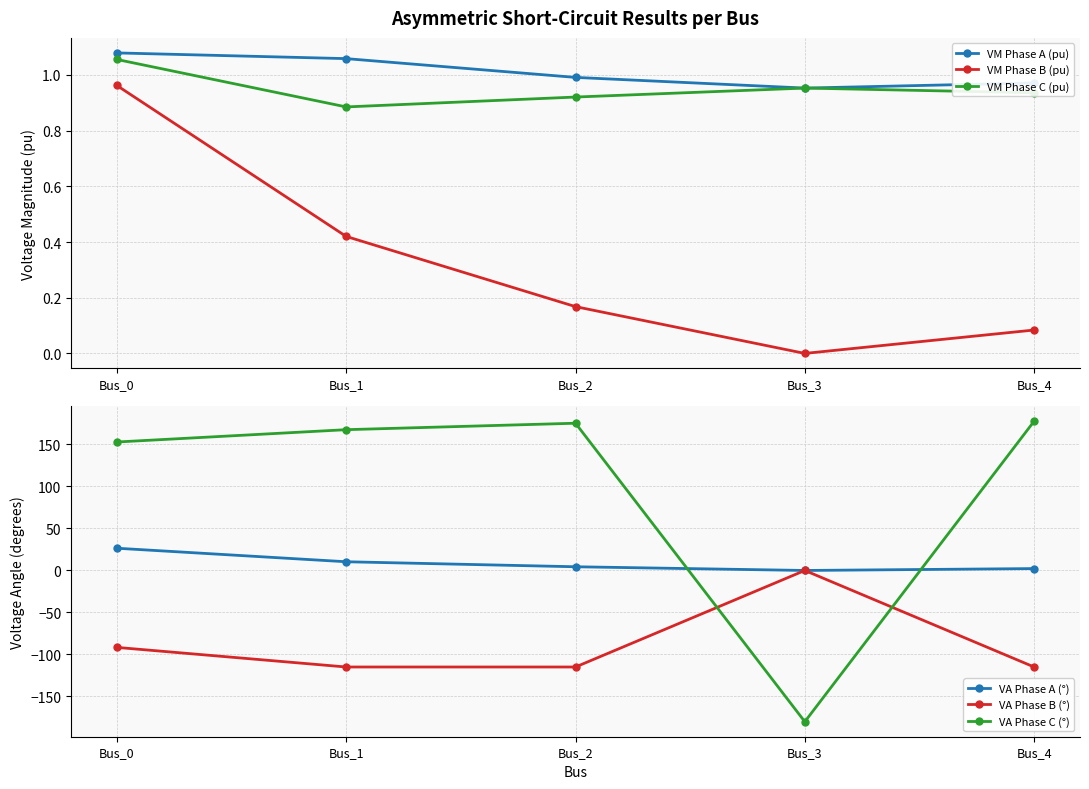

How many data points in VA Phase B (°) are less than -114?

3